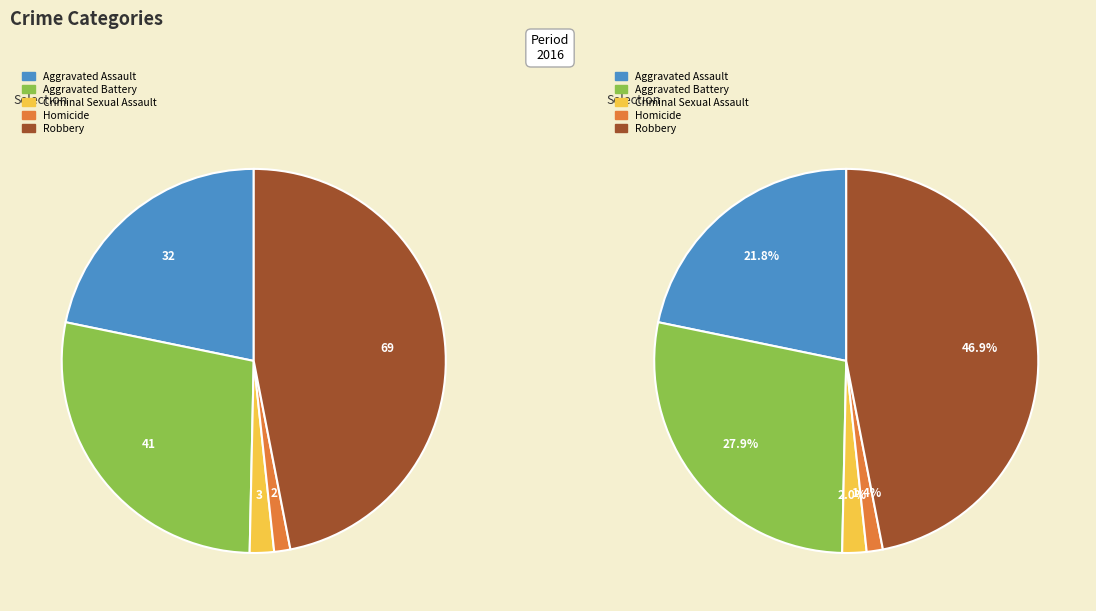

Rank the categories by value from highest to lowest.

Robbery, Aggravated Battery, Aggravated Assault, Criminal Sexual Assault, Homicide